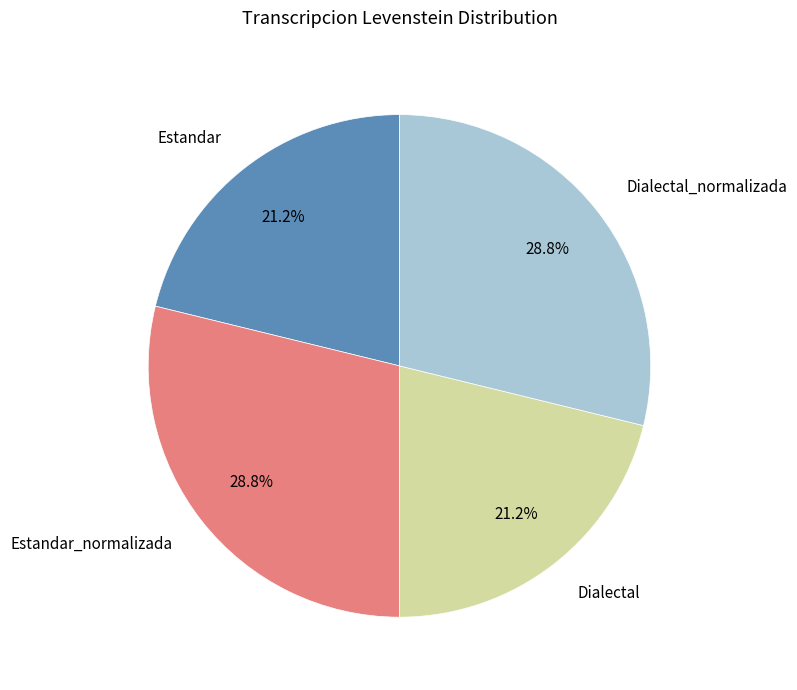

The Dialectal_normalizada slice represents 29% of the pie. True or false?

True